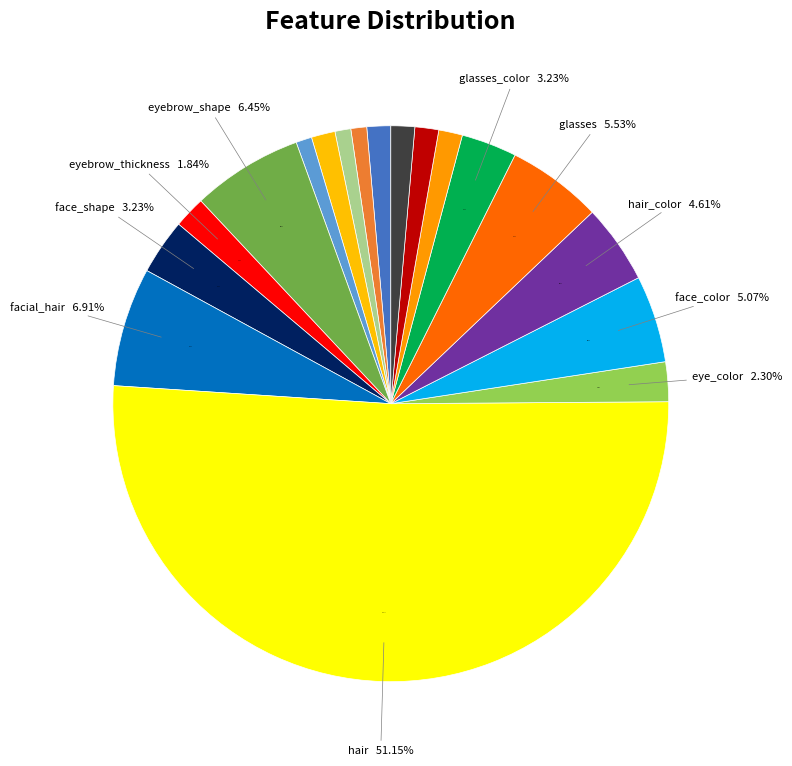

How many slices are in this pie chart?

18